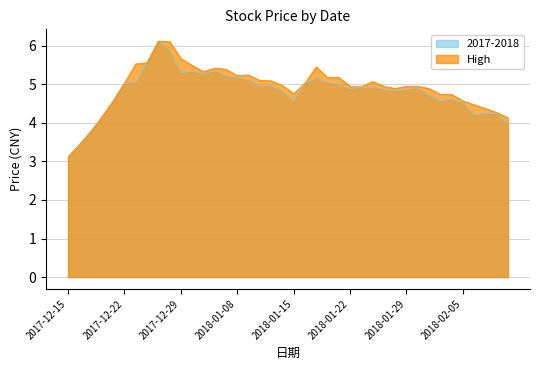

What is the sum of all 2017-2018 values?

192.3